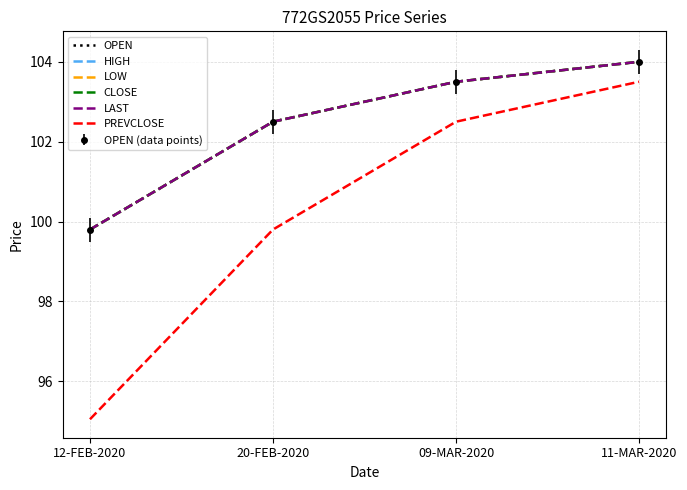

The value of OPEN at 09-MAR-2020 is 21.7. True or false?

False